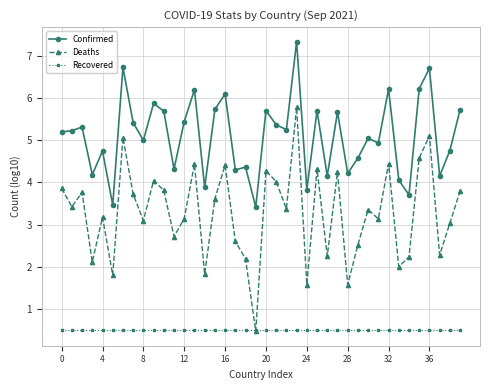

True or false: Deaths and Confirmed intersect in this chart.

False